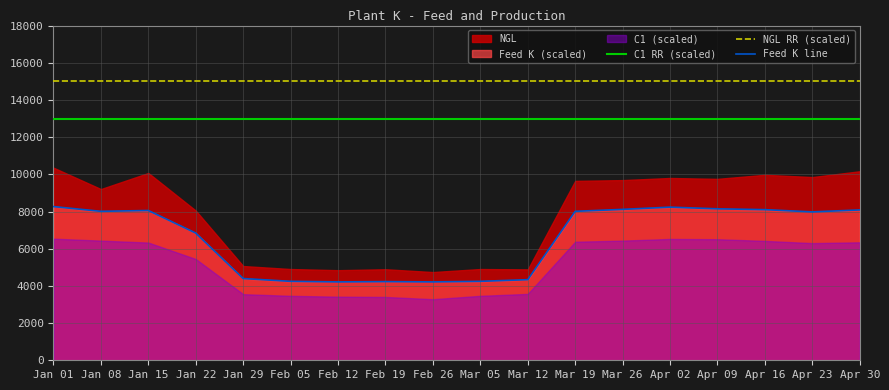

True or false: NGL RR (scaled) and C1 RR (scaled) cross at least once.

False